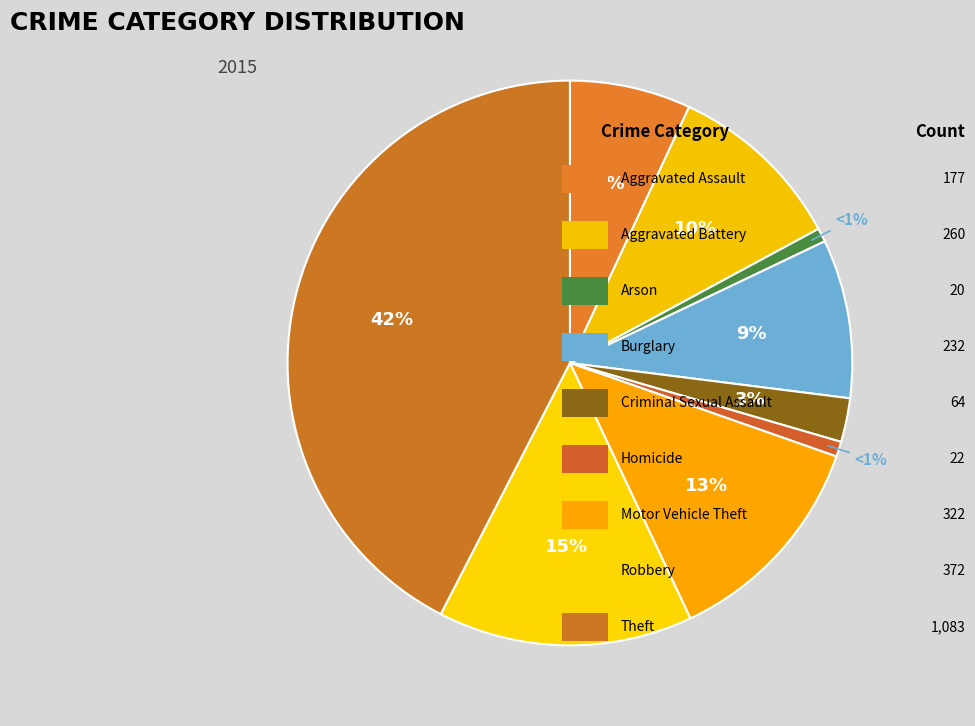

To the nearest percent, what is the average slice percentage?

11%